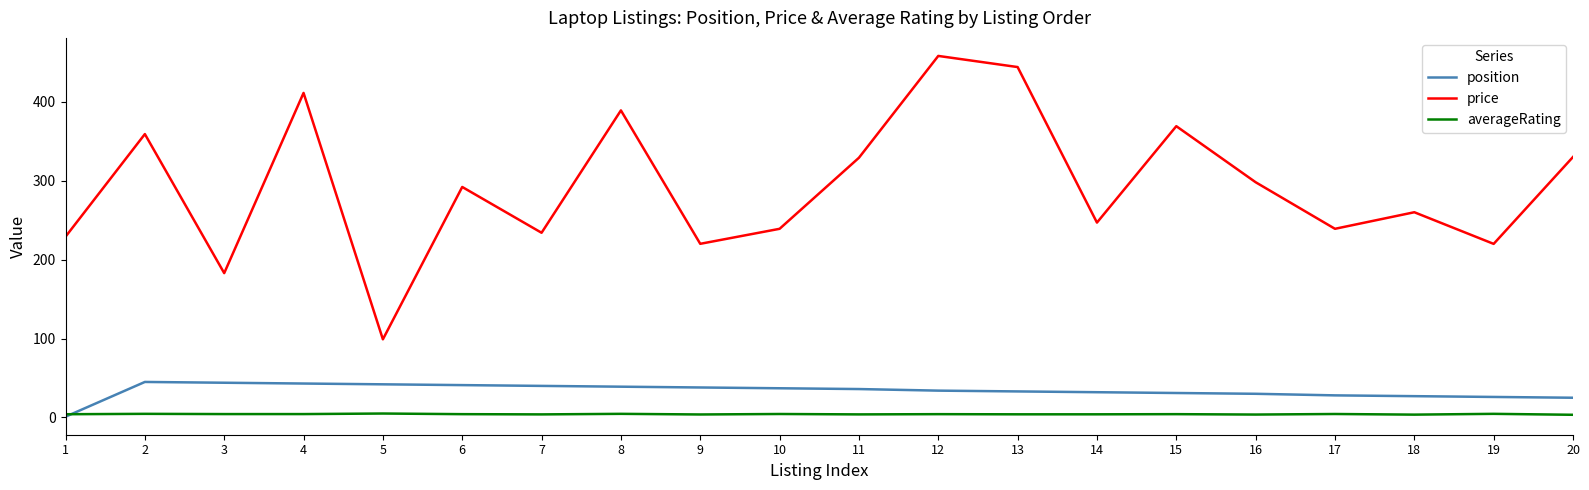

Which category has the lowest value in the price series?

5